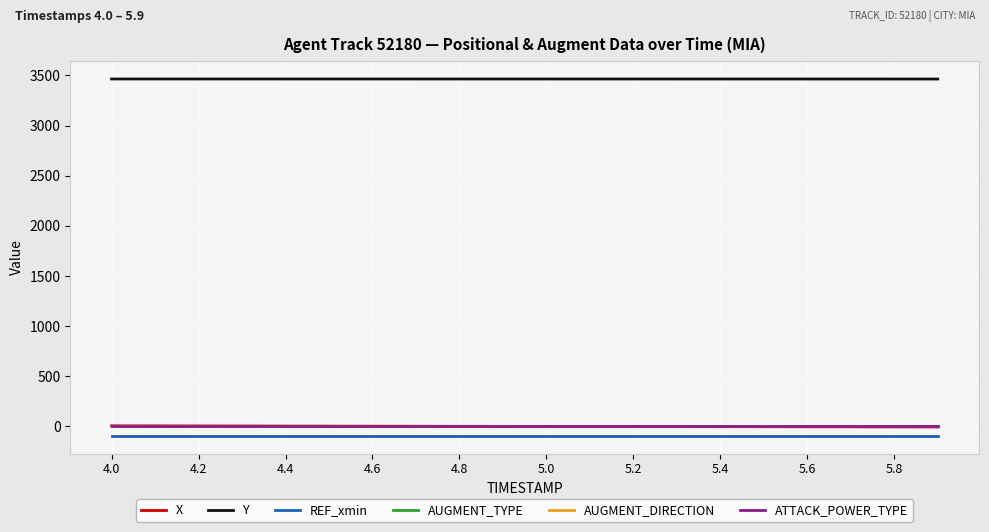

True or false: ATTACK_POWER_TYPE and AUGMENT_TYPE intersect in this chart.

False